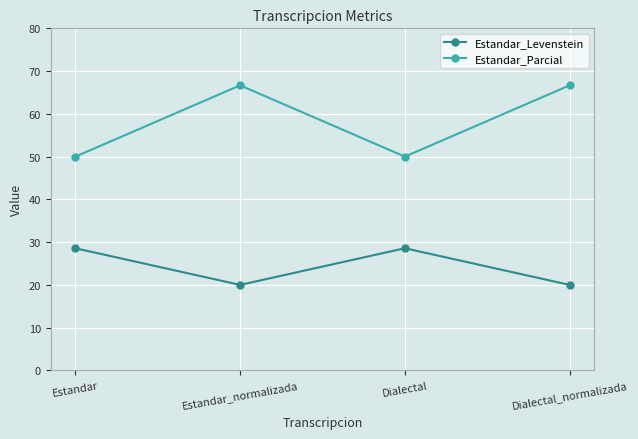

True or false: Estandar_Parcial has a value of 50.0 at Estandar.

True